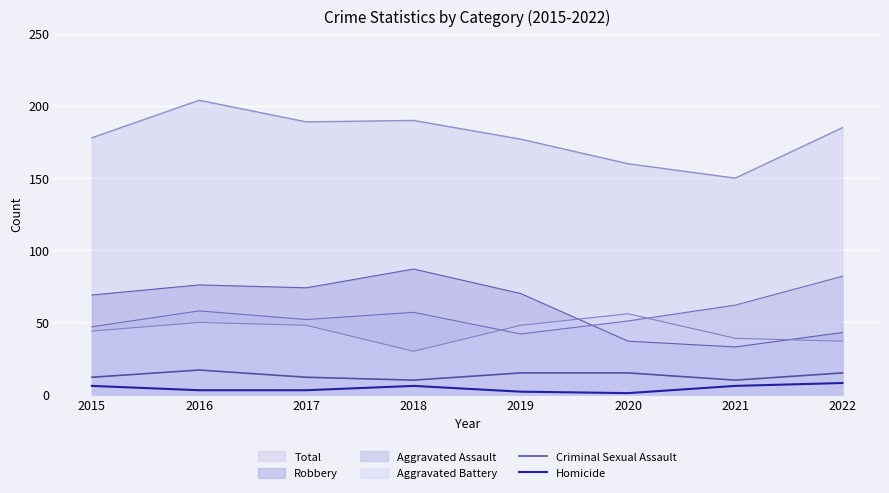

What is the difference between the maximum and minimum values in the Aggravated Battery series?

26